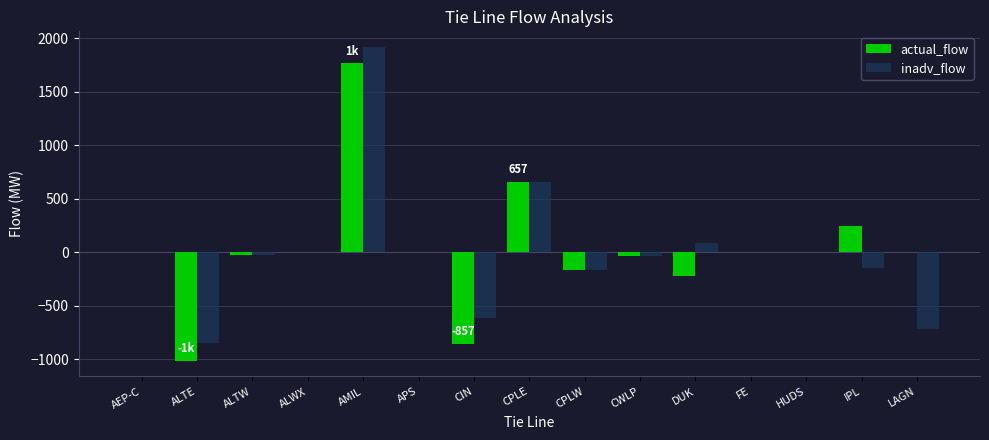

What is the average value of the actual_flow series?

24